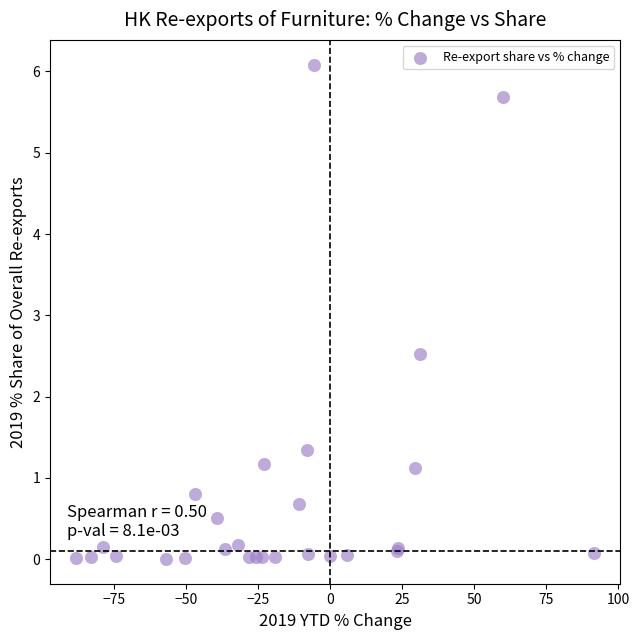

What Y value in the scatter plot is closest to 3?

2.5